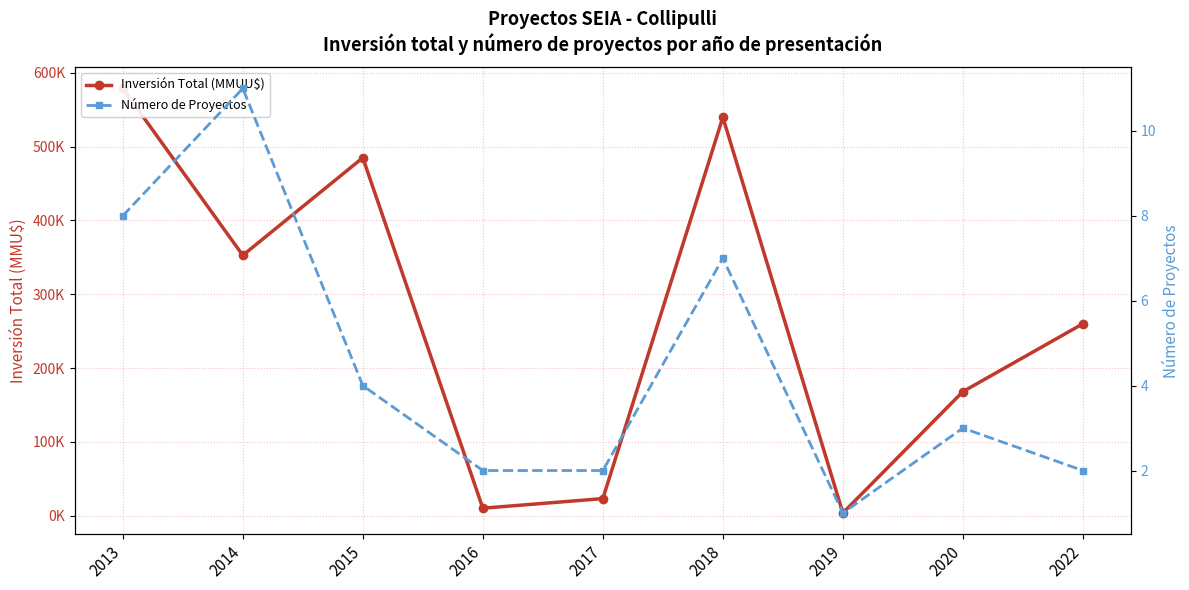

At which label does Número de Proyectos reach its peak?

2014